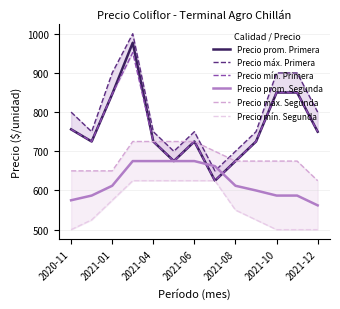

What is the highest value of the Precio prom. Segunda series?

675